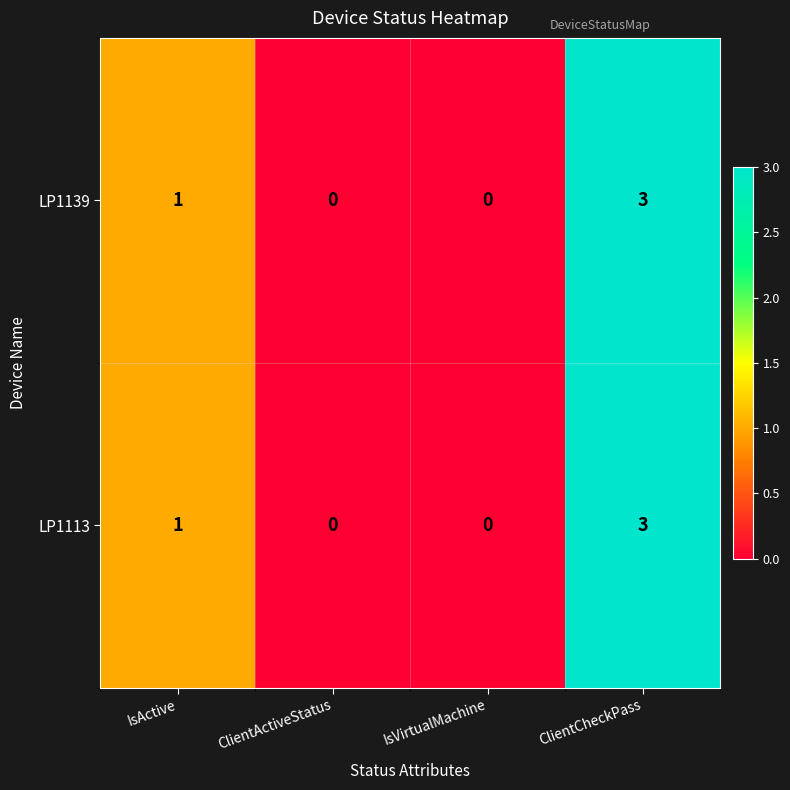

How many series are shown in this chart?

2